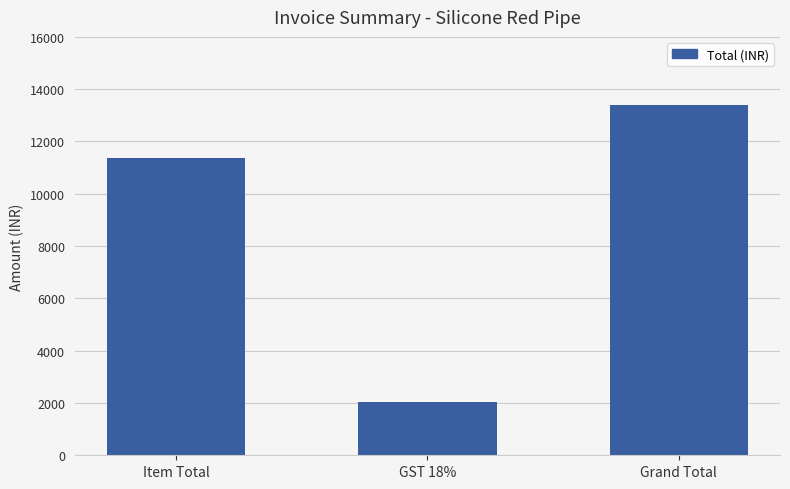

The chart shows a value of 2043 at GST 18%. True or false?

True